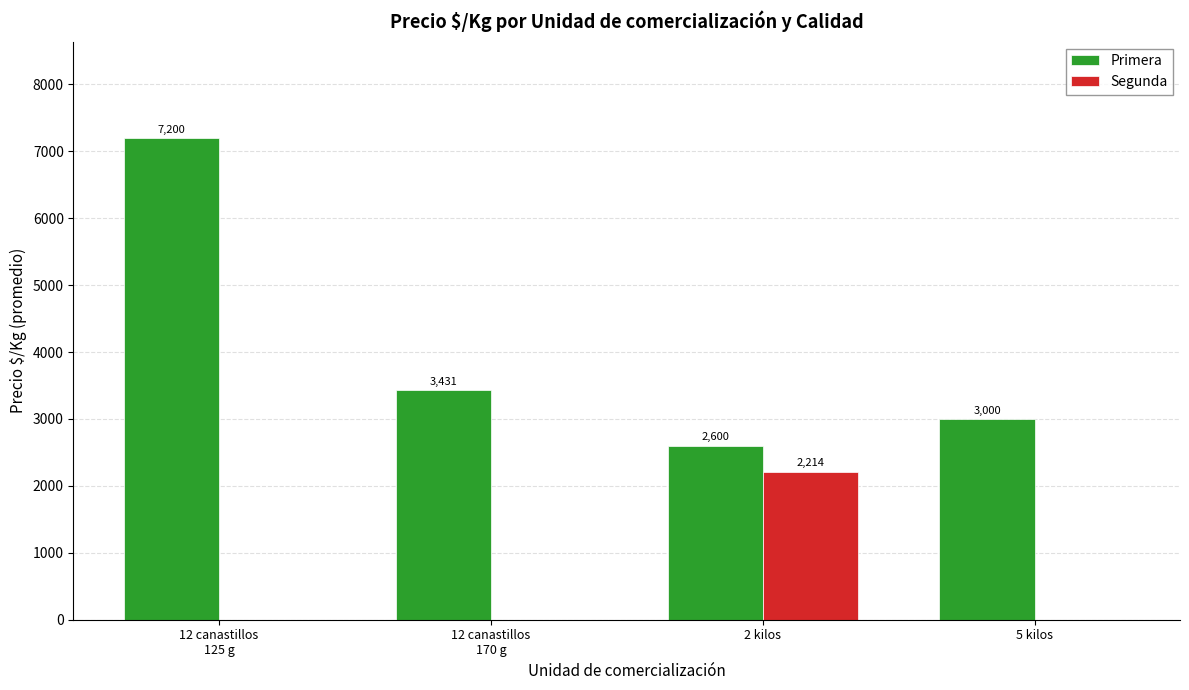

Which series has the largest total across all categories?

Primera